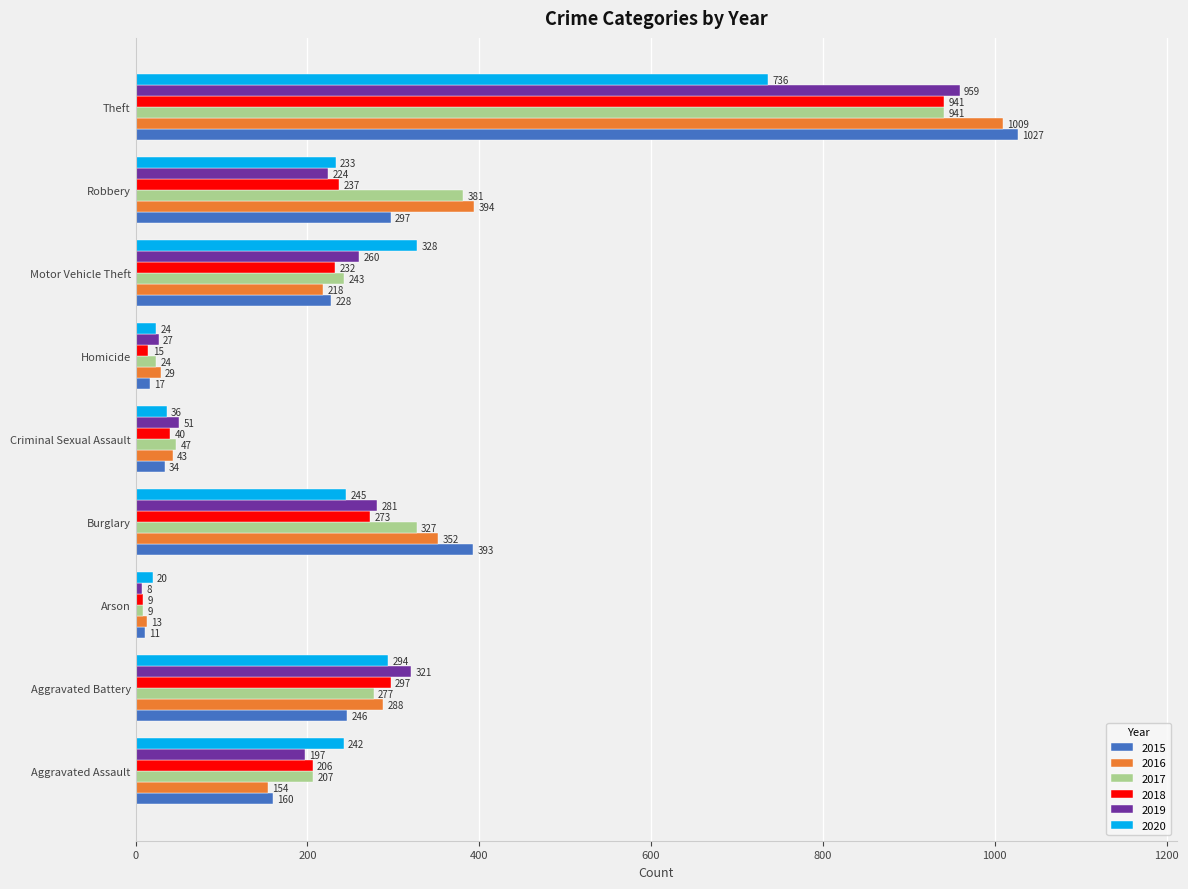

What is the smallest value displayed?

8